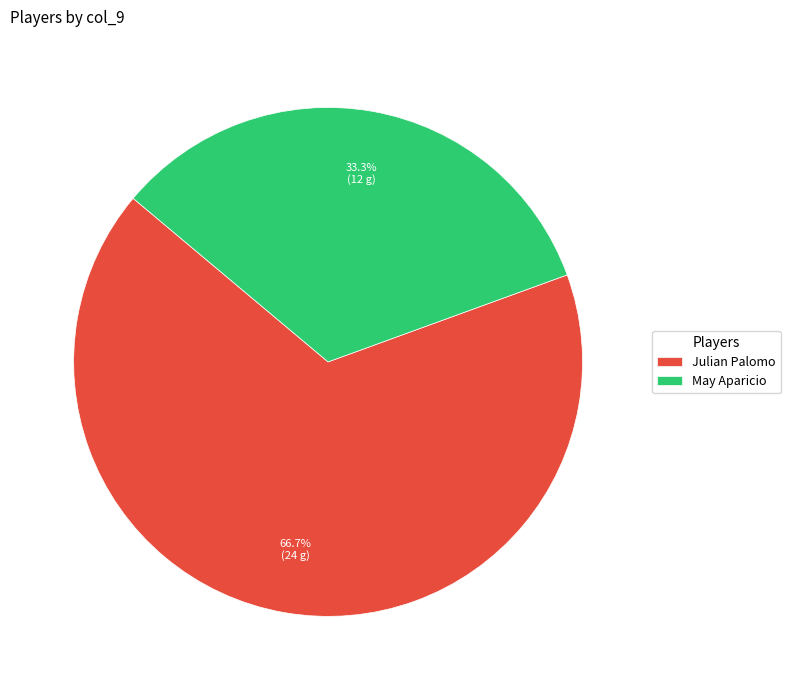

Is it true that Julian Palomo is 60% of the pie?

False